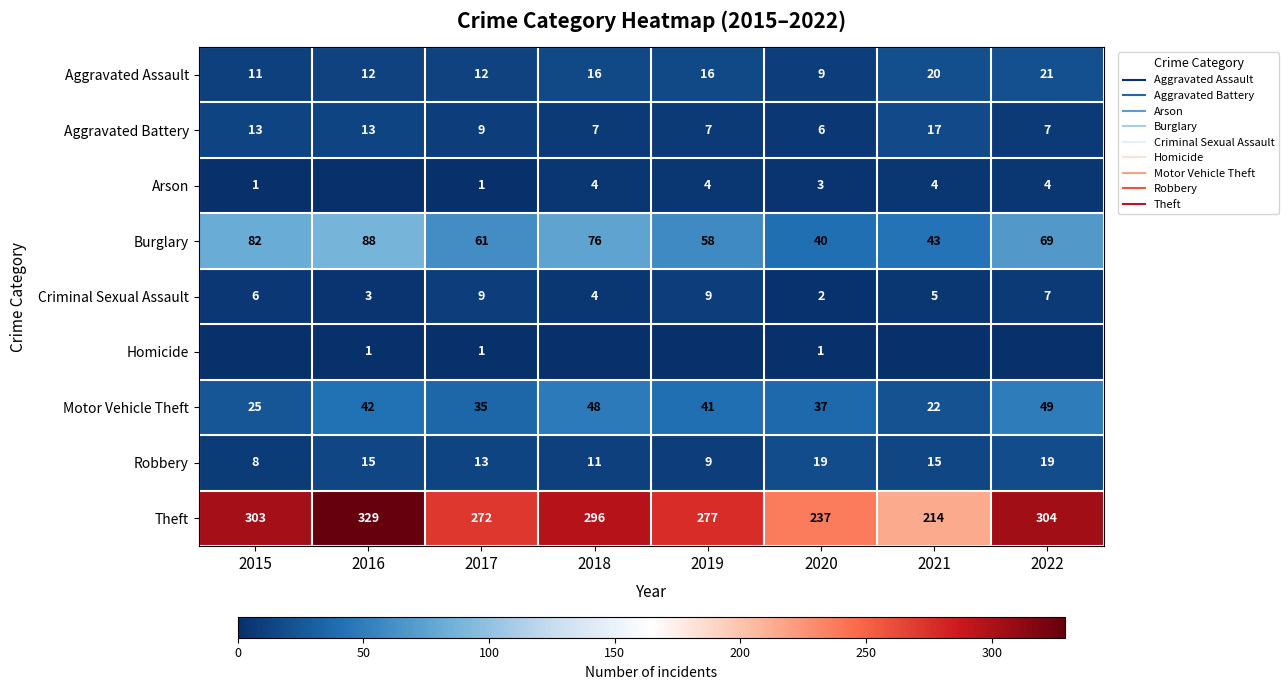

List the labels in order of Arson value, largest first.

2018, 2019, 2021, 2022, 2020, 2015, 2017, 2016